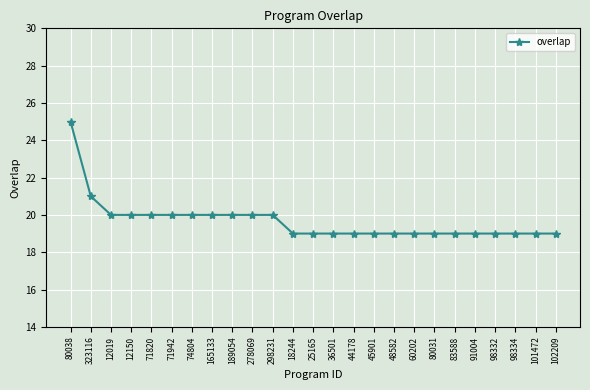

Which label corresponds to the largest value in the chart?

80038